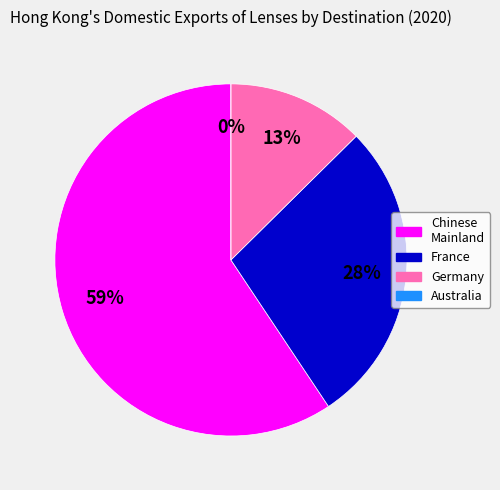

Which slice represents more than half of the pie?

CHINESE MAINLAND (MAINLAND CHINA)